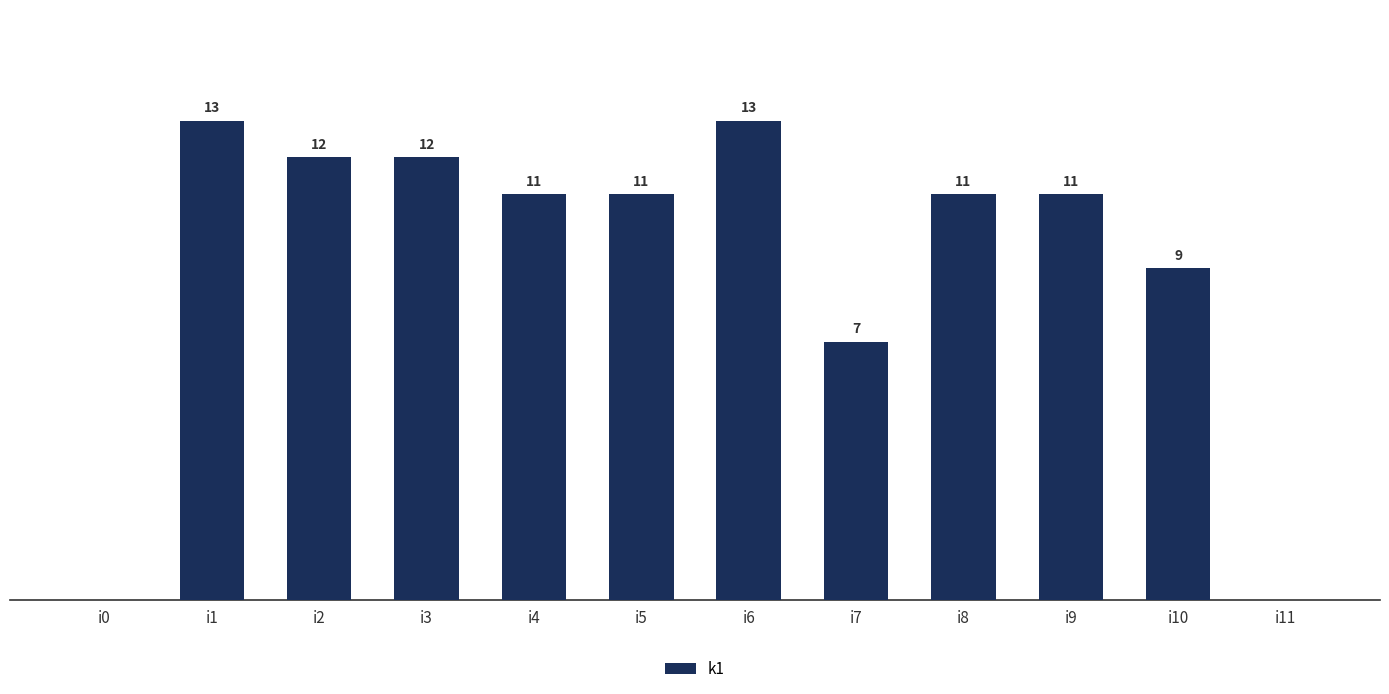

Does the chart contain stacked bars?

No